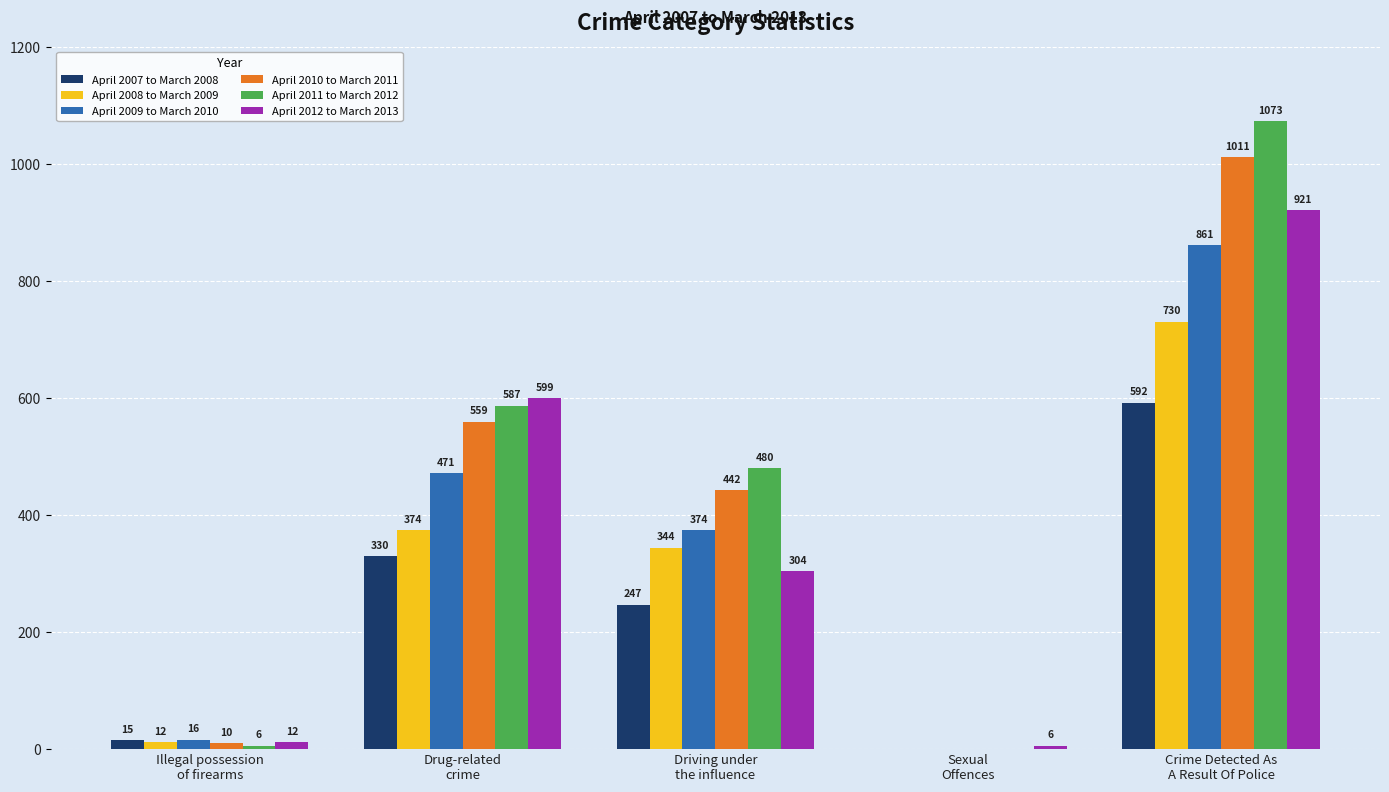

What is the maximum value shown in the chart?

1073